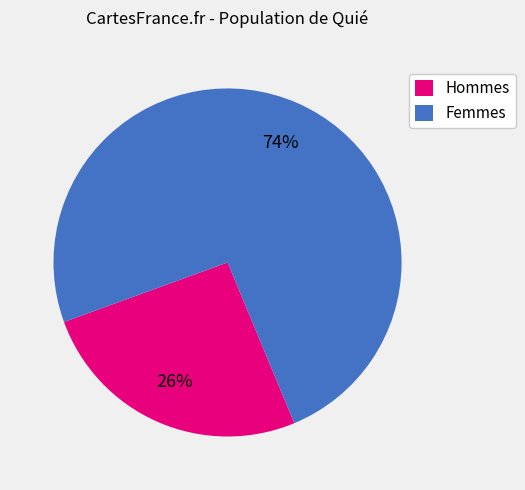

Which category has the biggest portion of the pie?

Femmes